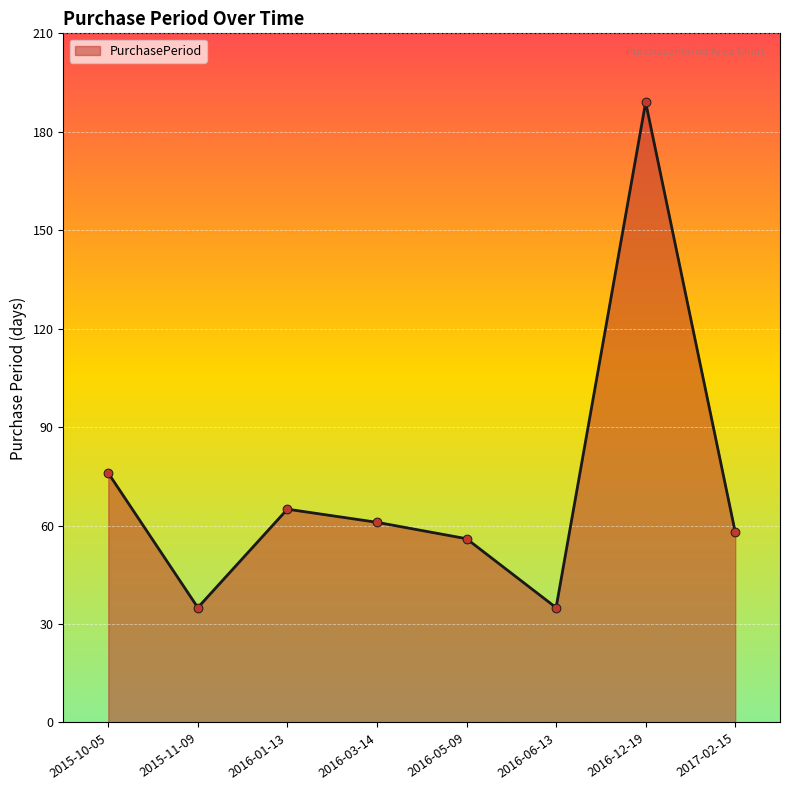

What is the ratio of the value at 2016-12-19 to the value at 2016-05-09?

3.4